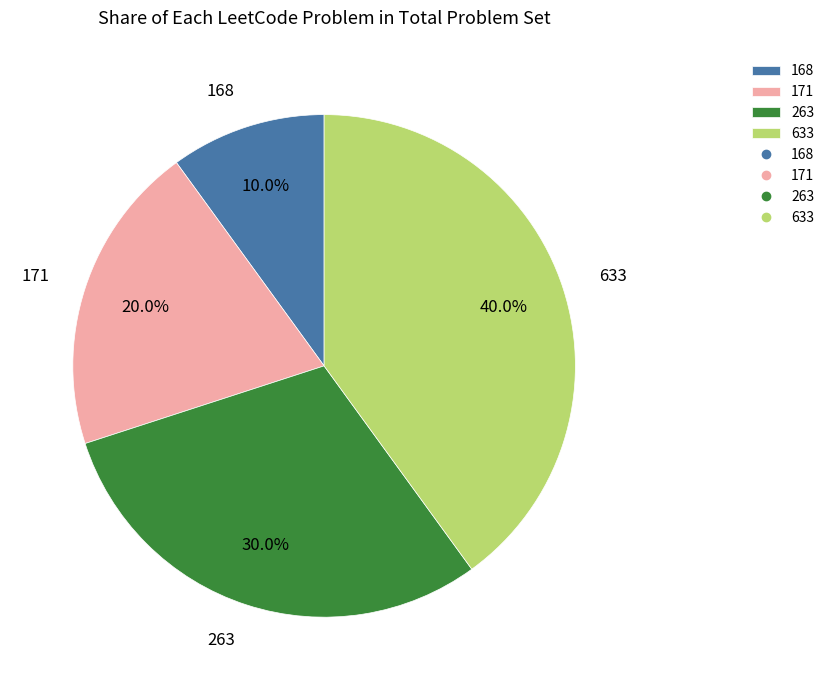

Between 168 and 171, which is larger?

171